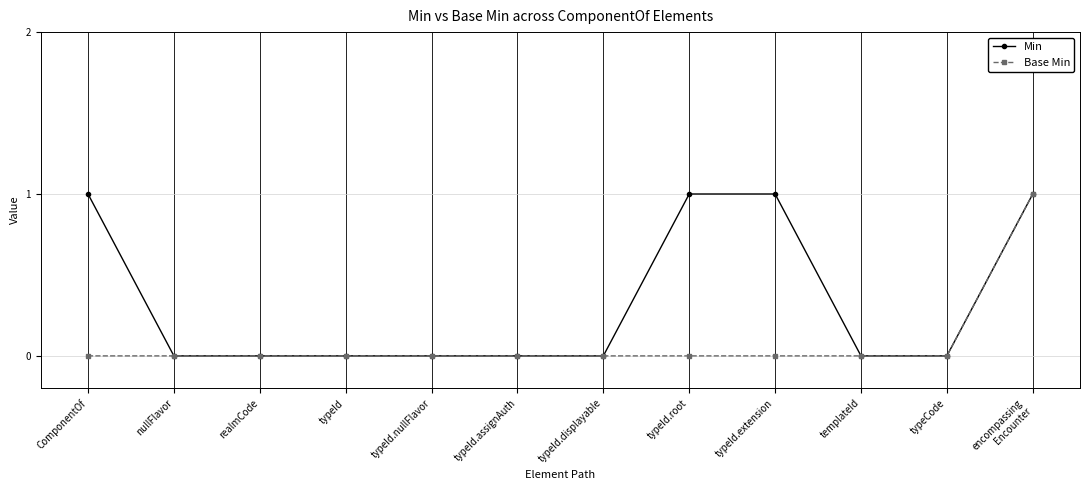

What is the label of the 8th point from the left?

typeId.root